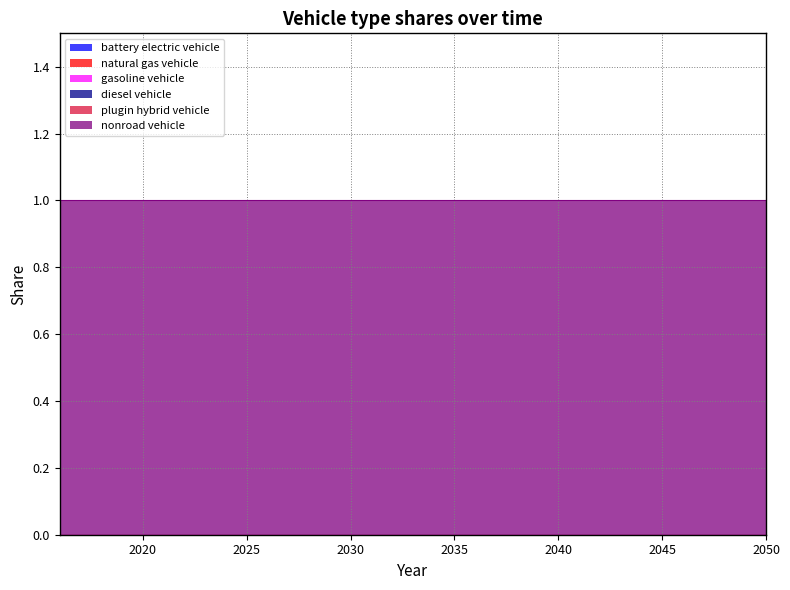

True or false: nonroad vehicle and natural gas vehicle intersect in this chart.

False